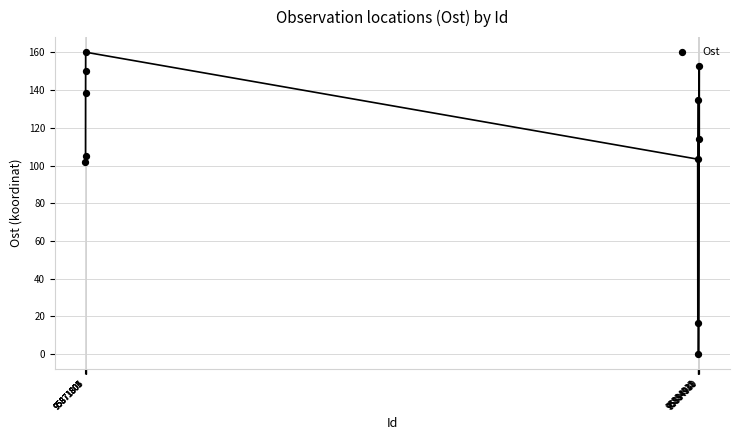

What is the range of X values (max minus min)?

13148.0